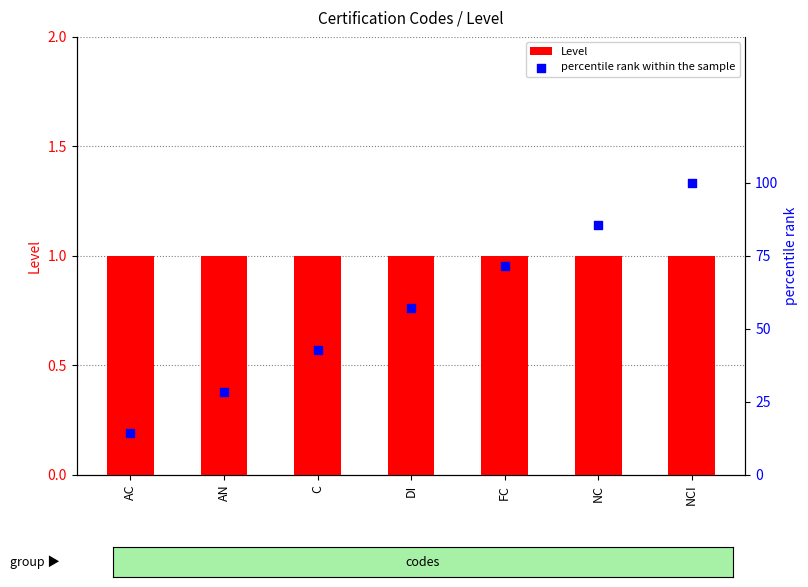

Which series contains the highest Y value?

percentile rank within the sample